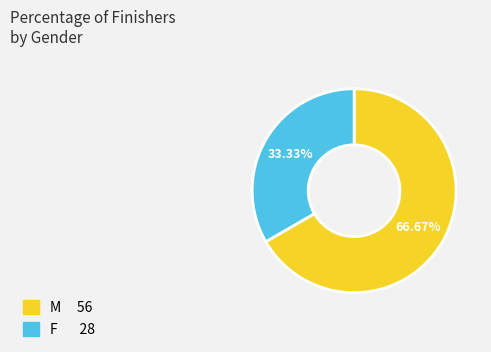

How much of the chart is everything except F?

66.7%